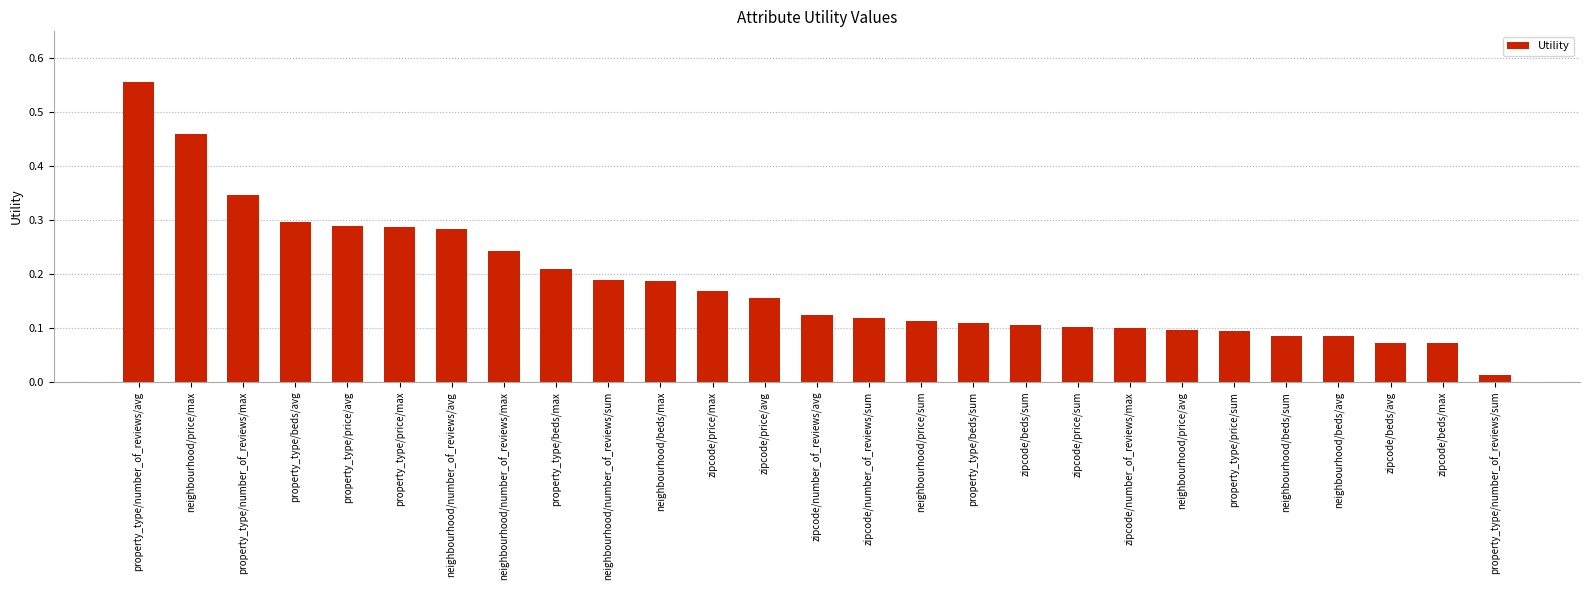

What is the label of the 18th bar from the right?

neighbourhood/number_of_reviews/sum